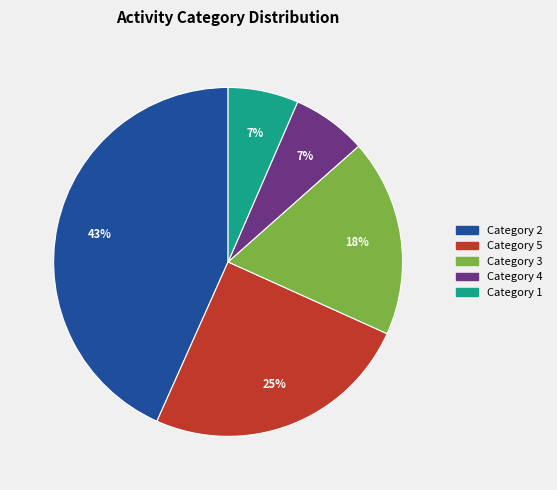

Count the number of slices in the pie.

5